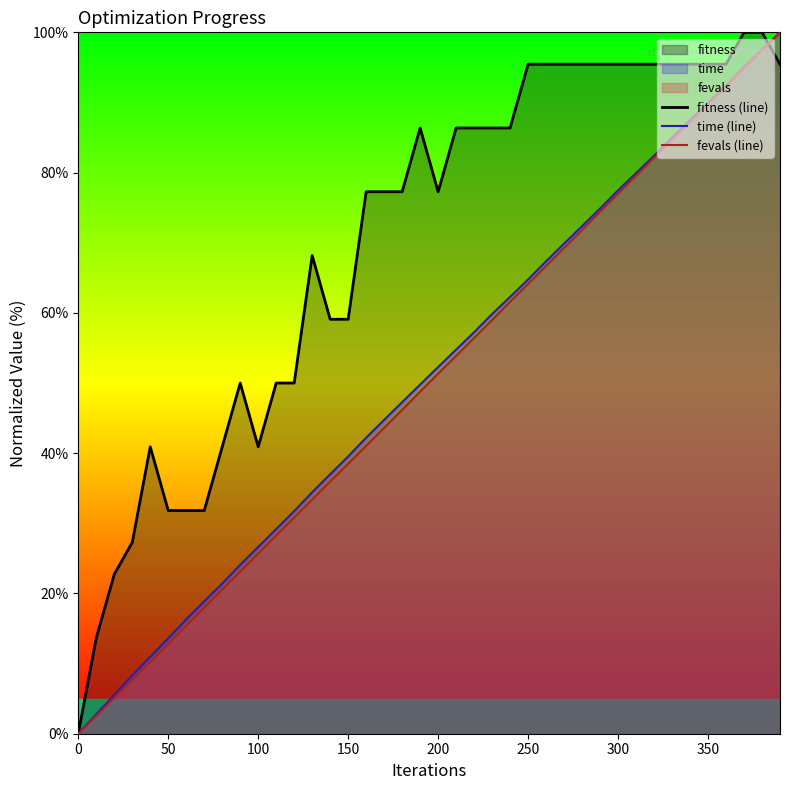

How many times do fevals (line) and fitness (line) cross each other?

1